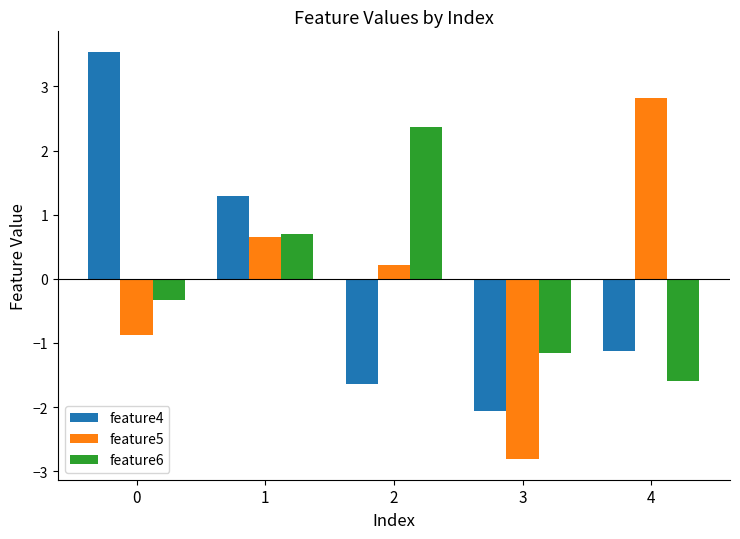

List the series in order of their peak value, highest first.

feature4, feature5, feature6